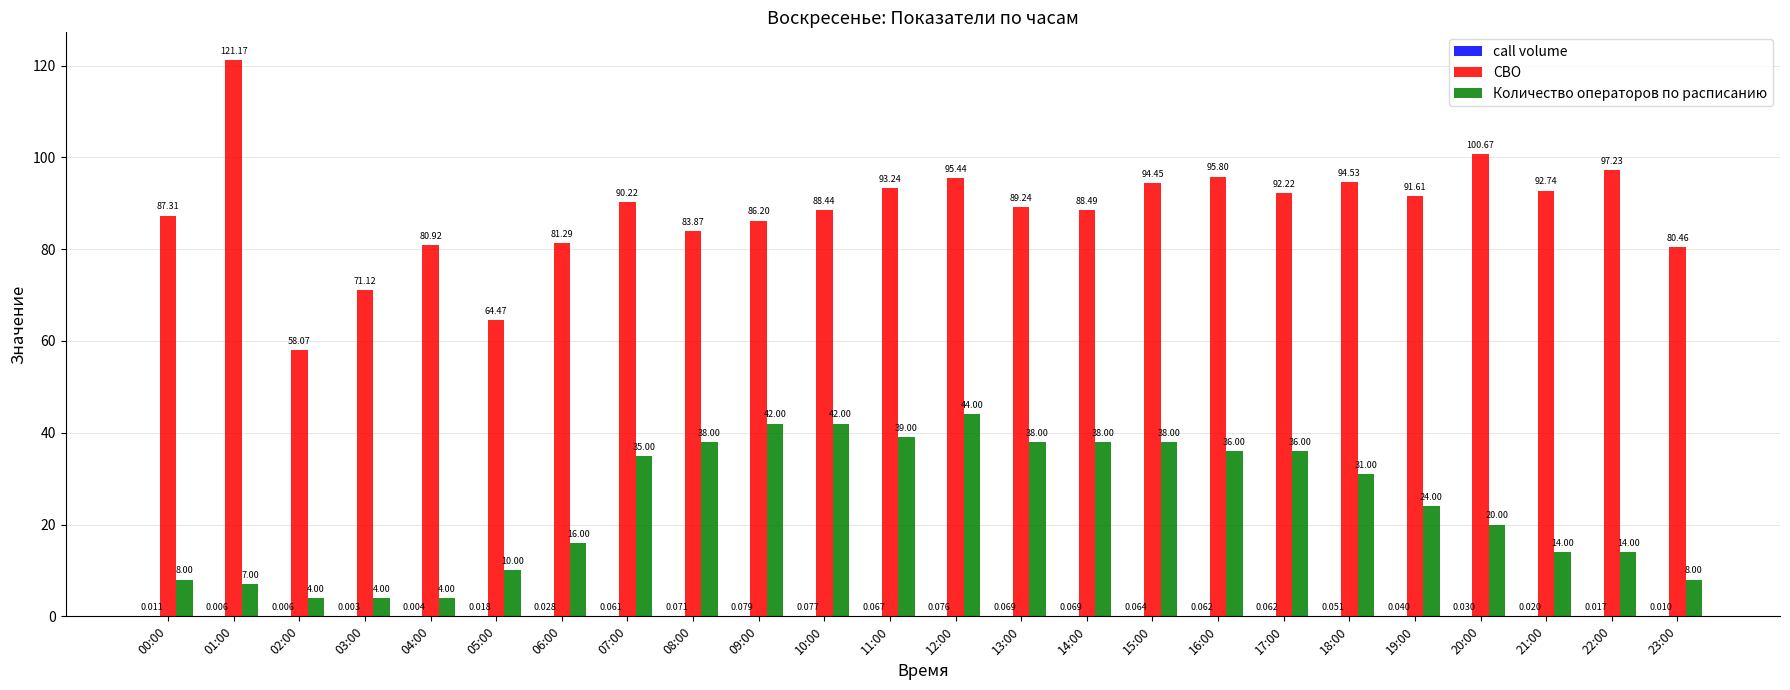

Between 10:00 and 22:00, which series saw the biggest shift?

Количество операторов по расписанию